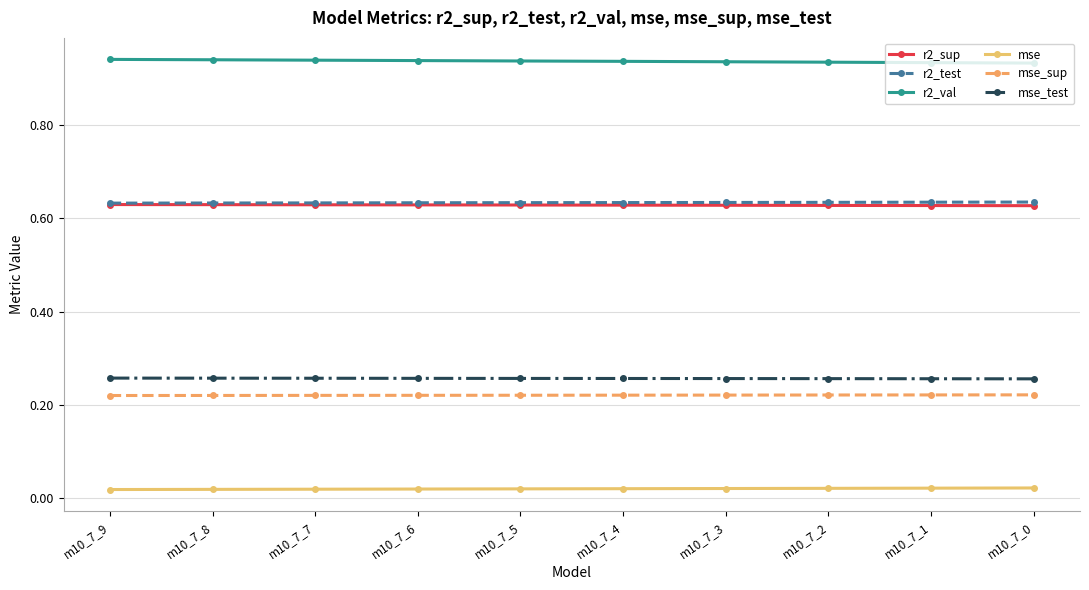

Does the chart have visible grid lines?

Yes